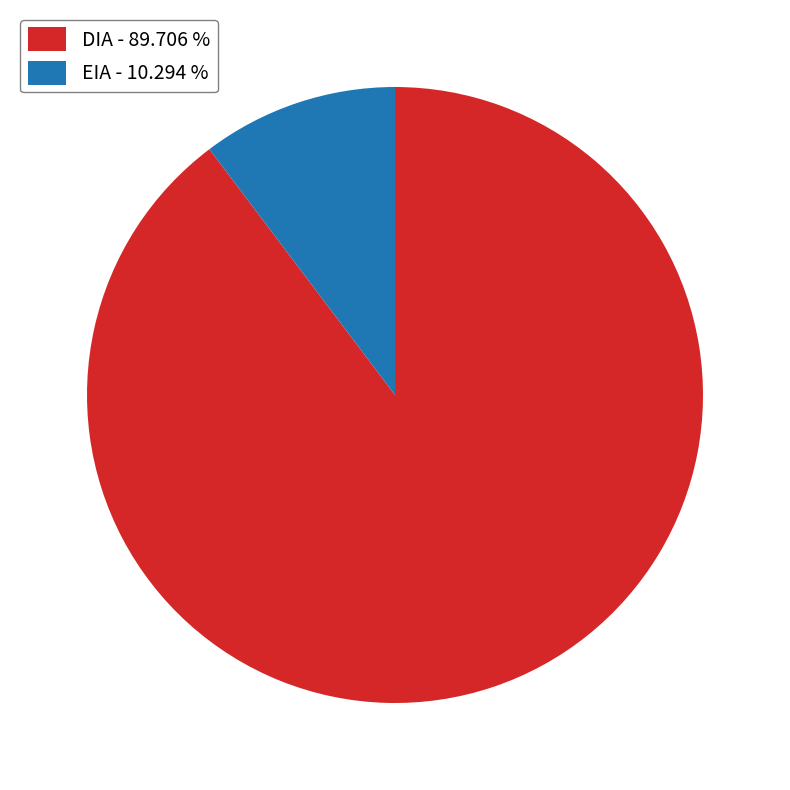

Do EIA and DIA together represent more than half of the pie?

Yes